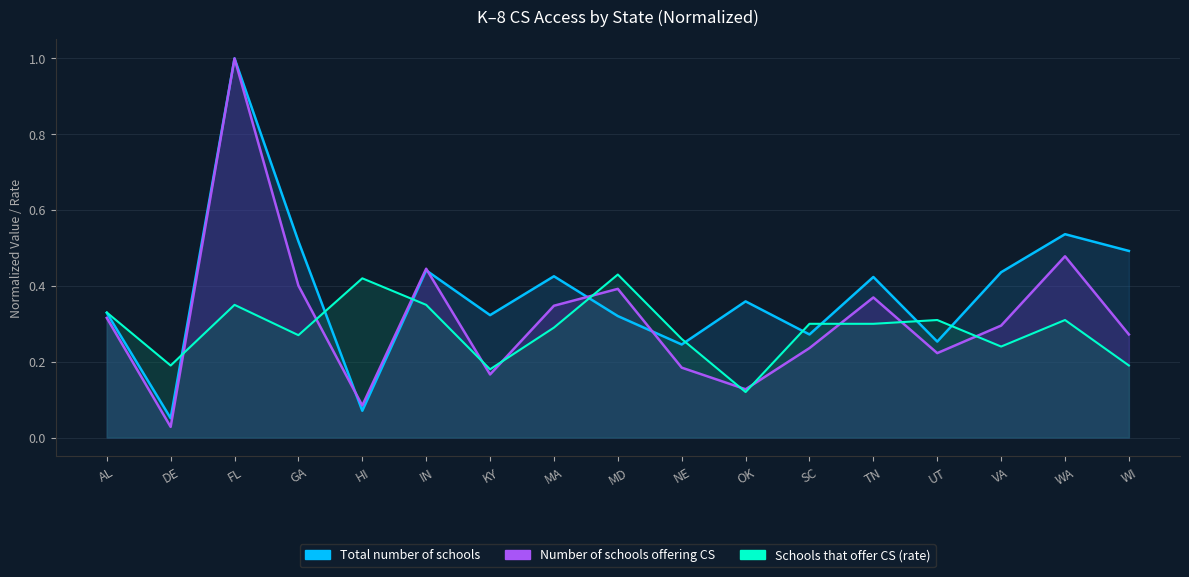

Which series has the largest total across all categories?

Total number of schools